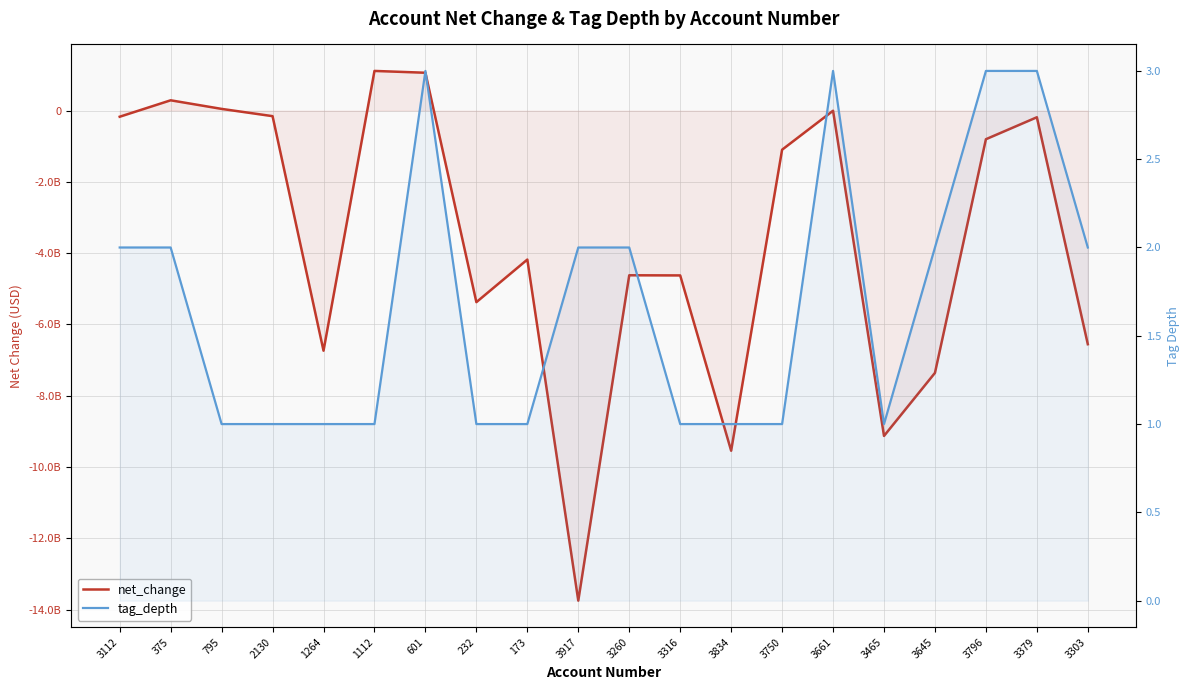

At which label is tag_depth closest to 2?

3112